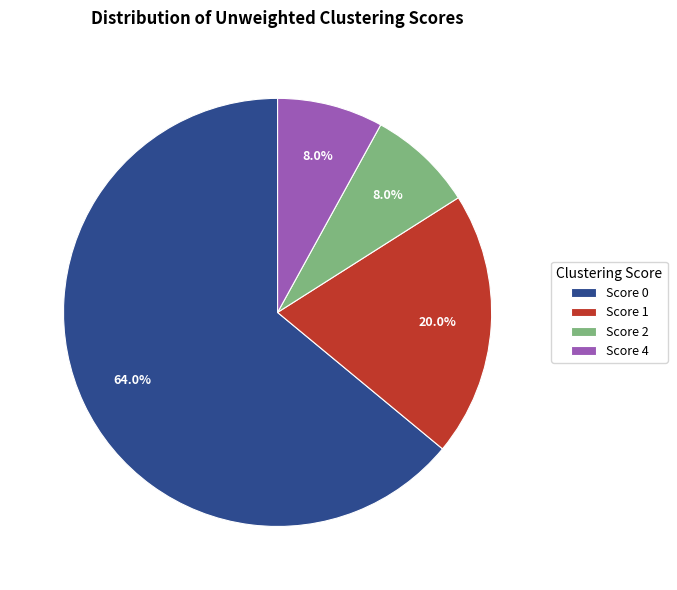

Which has a higher value, Score 0 or Score 4?

Score 0